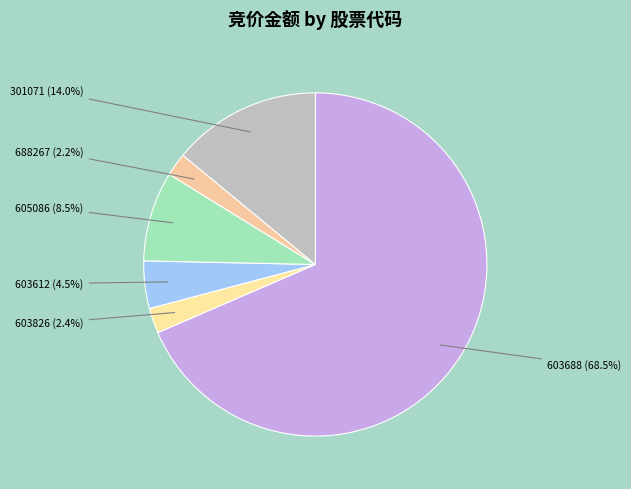

How much of the chart is everything except 603826?

97.6%